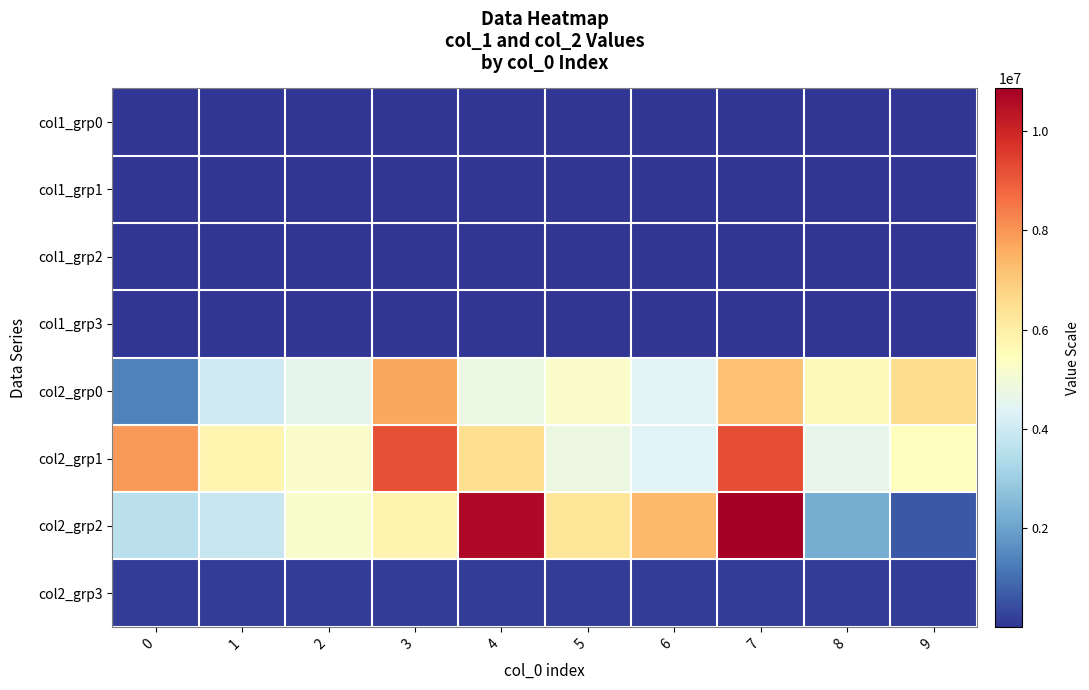

What is the smallest value displayed?

2448